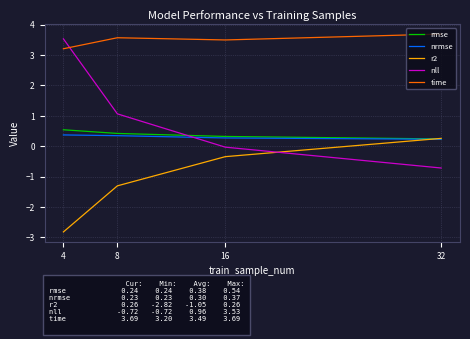

True or false: time and rmse cross at least once.

False